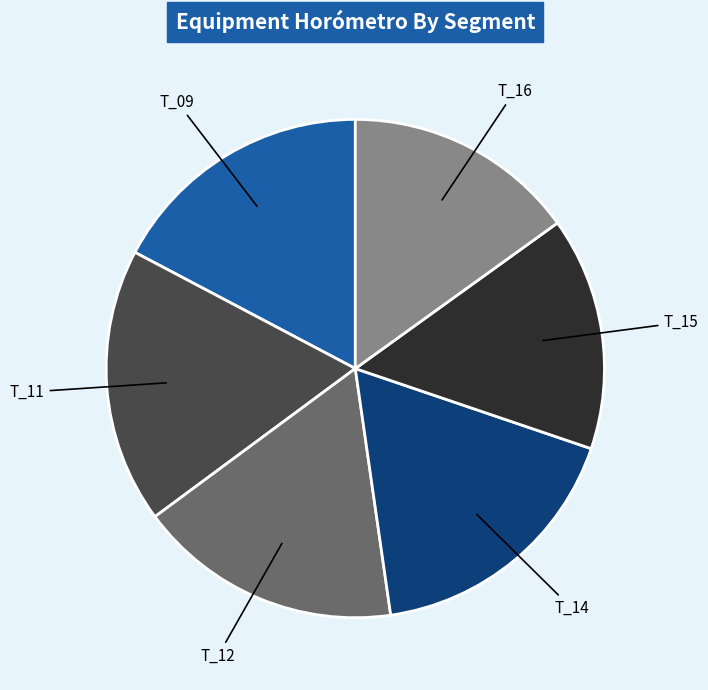

What is the ratio of the value at T_11 to the value at T_09?

1.0